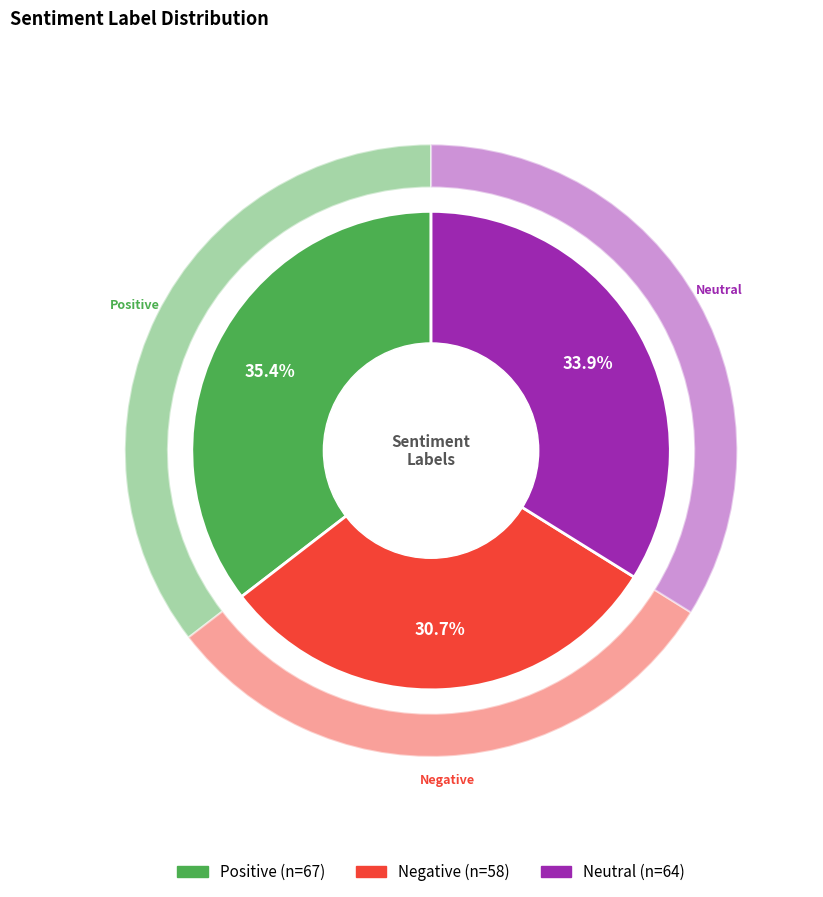

True or false: __label__neutral accounts for 34% of the total.

True